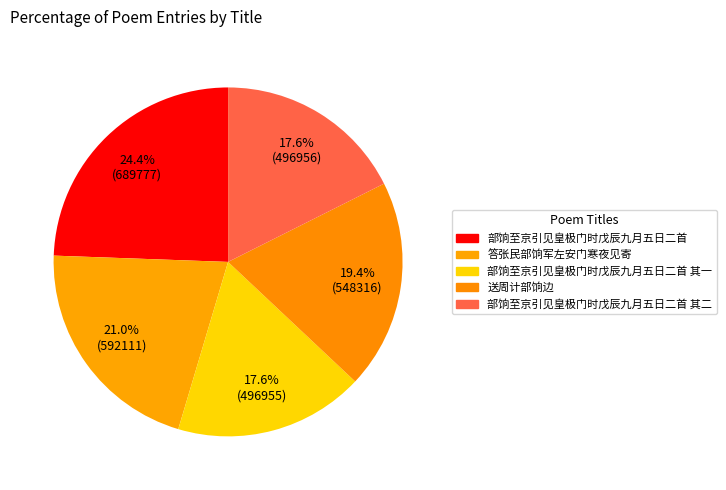

What percentage is NOT represented by 部饷至京引见皇极门时戊辰九月五日二首 其二?

82.4%